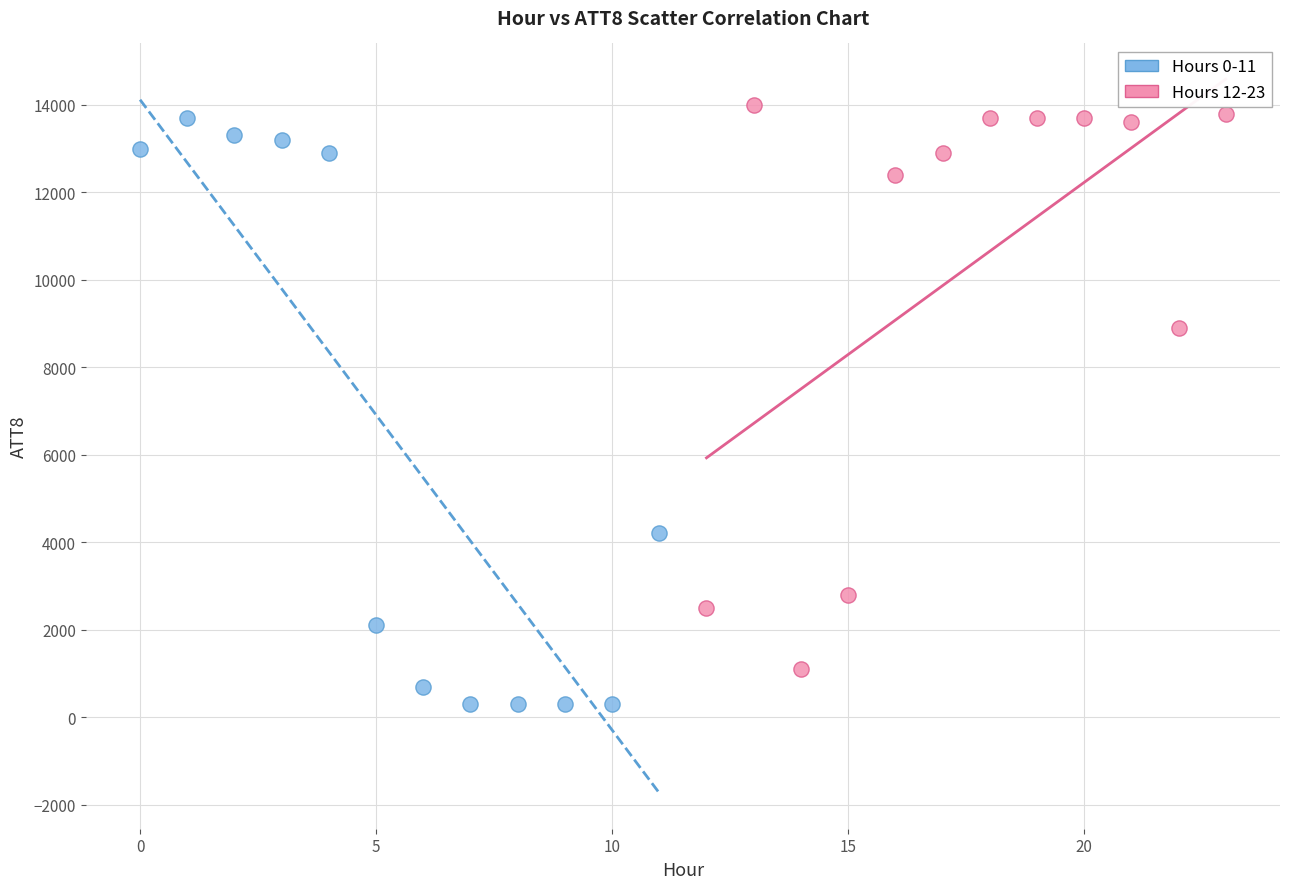

Which series contains the lowest Y value?

Hours 0-11